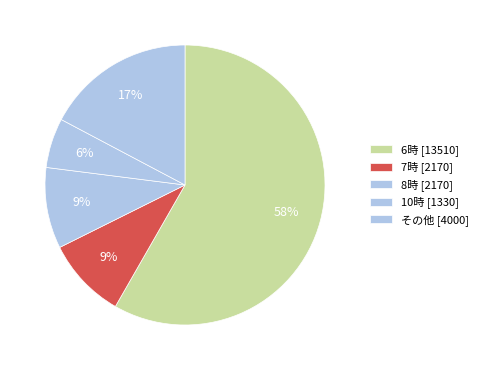

How many slices are in this pie chart?

5